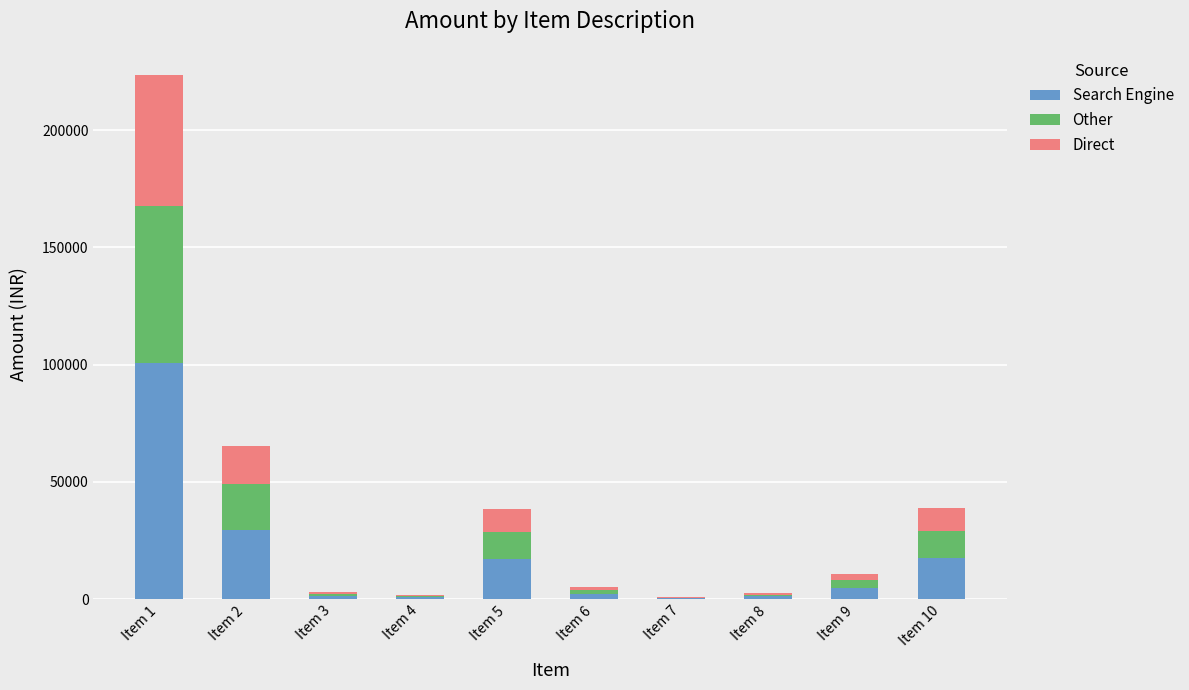

How many data points does each series have?

10